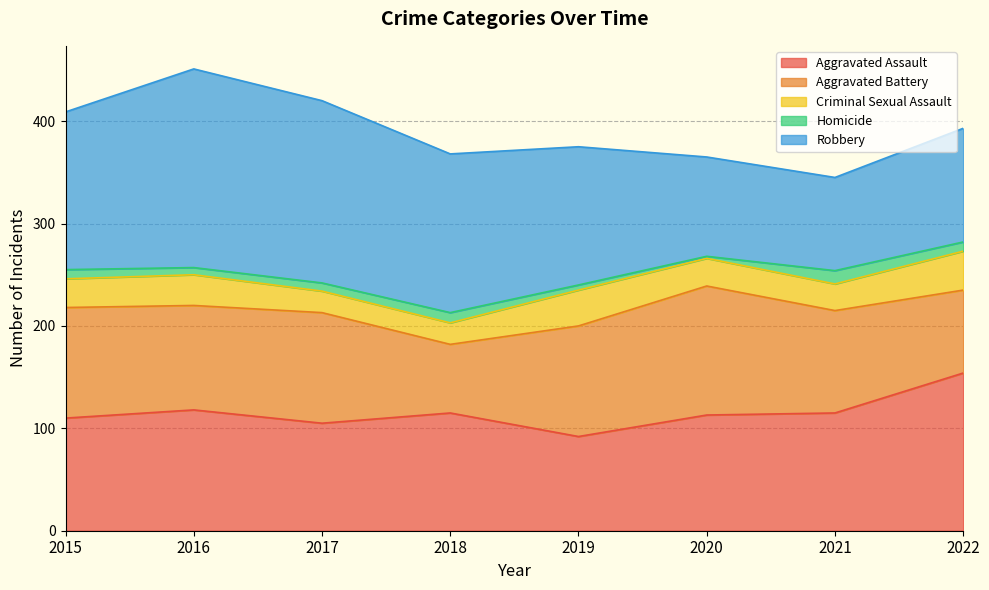

What is the difference between the second highest and minimum values in the Criminal Sexual Assault series?

14